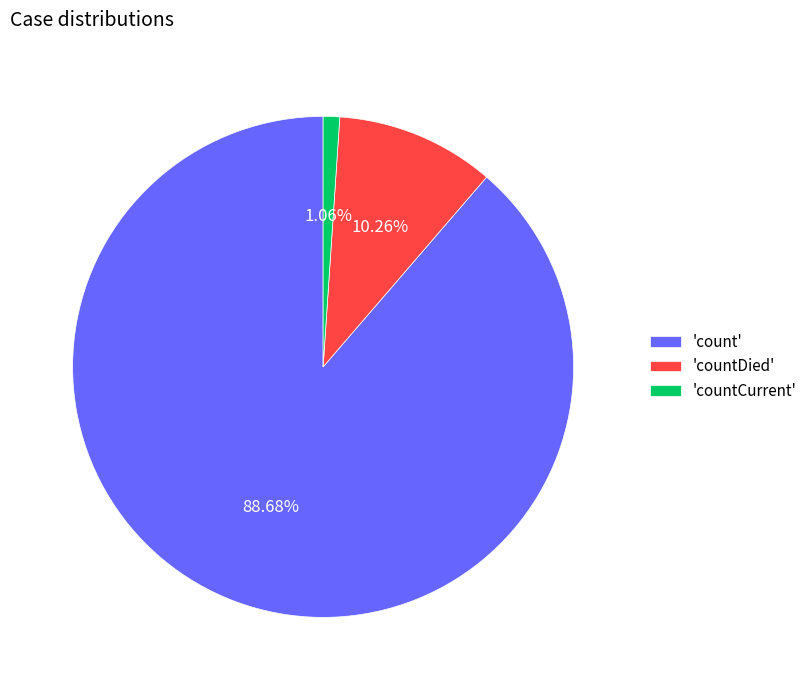

Is the sum of 'countCurrent' and 'count' greater than half?

Yes